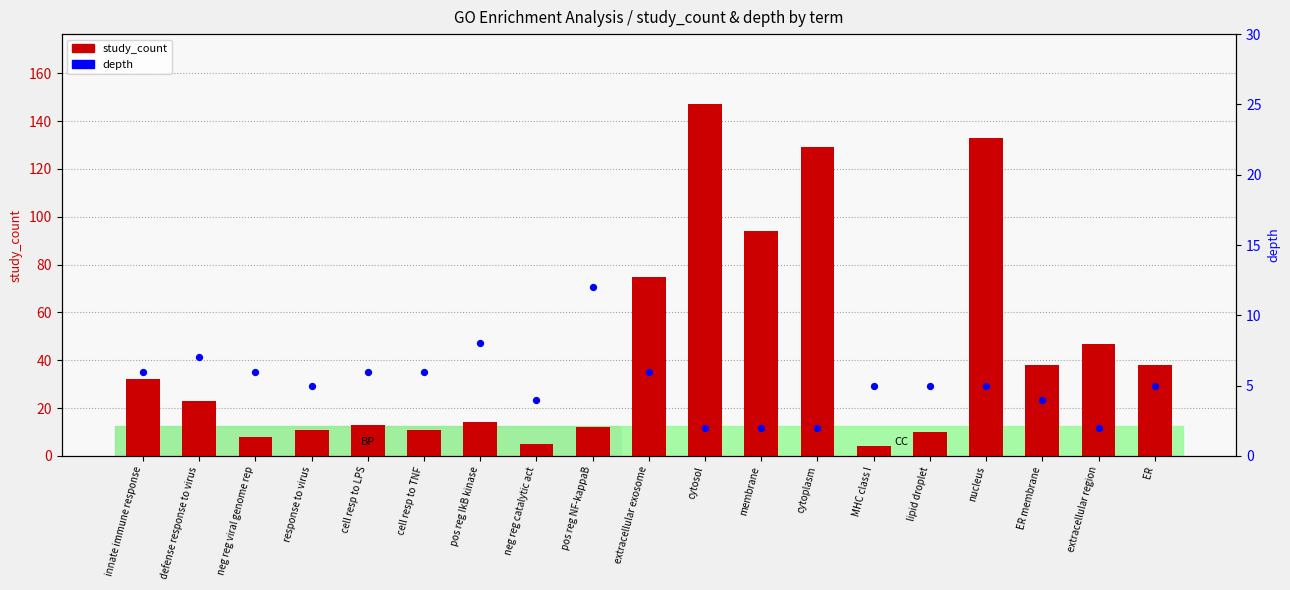

At how many categories does at least one series exceed 49?

5